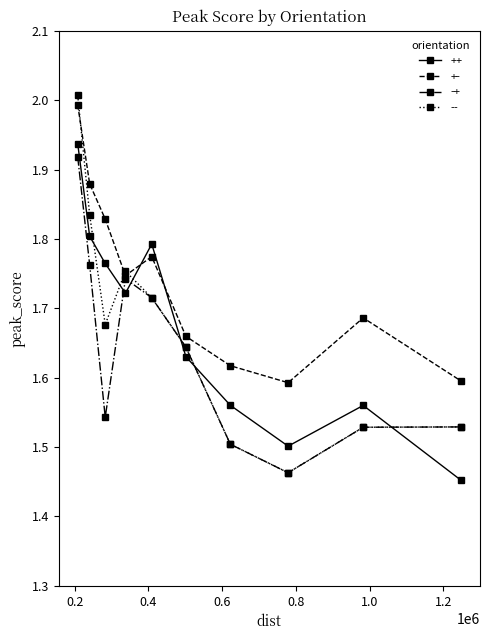

What is the highest value of the +- series?

2.0